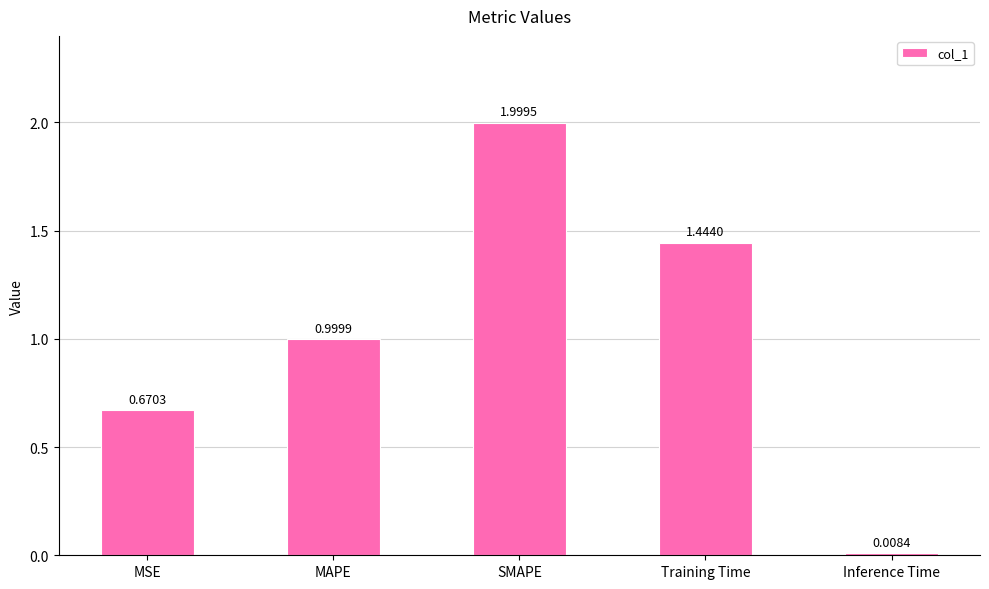

What is the average value?

1.0